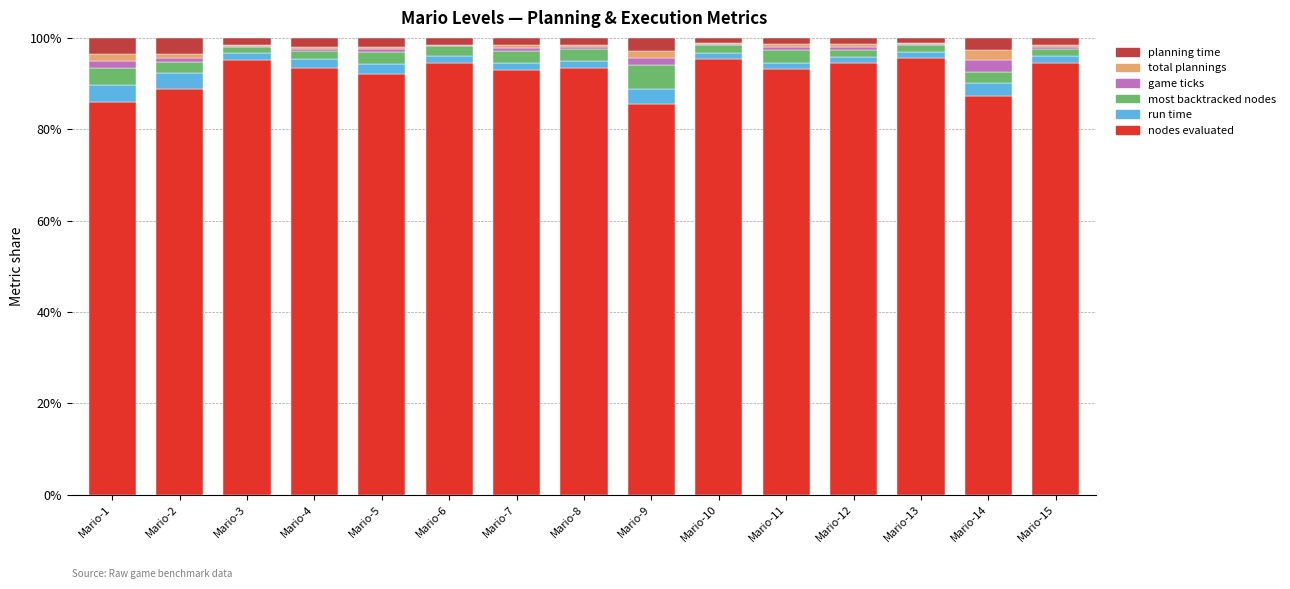

What is the maximum value for nodes evaluated?

95.6